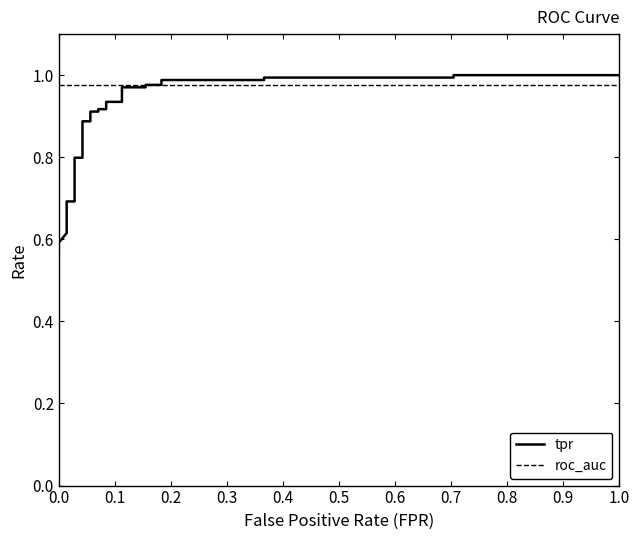

Which series has the widest spread of values?

tpr